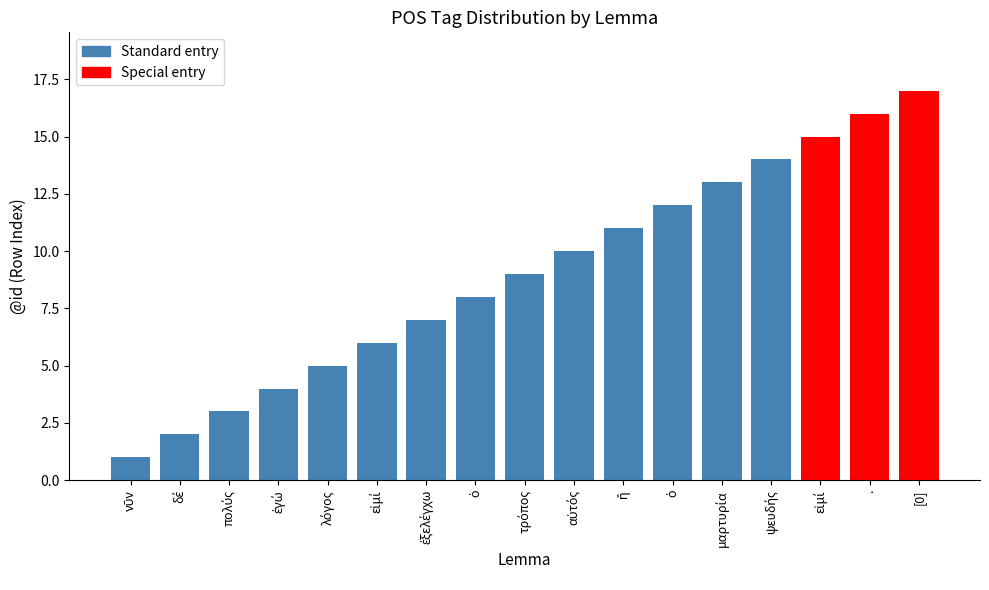

True or false: the data shows 6 at εἰμί.

True